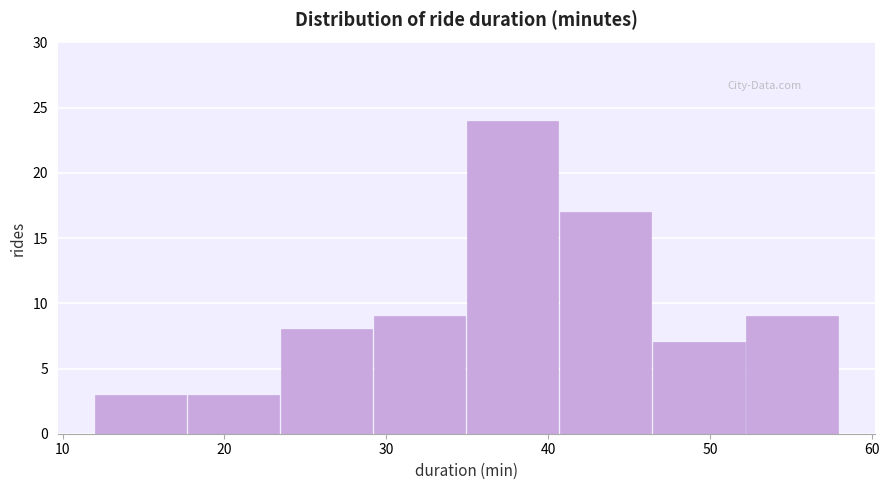

Reading left to right, list every bar in this chart as the range it spans on the x-axis followed by its height. Neither the bar edges nor the heights are printed on the chart, so give them approximately, as read against the axes.

12 to 18: 3
18 to 24: 3
24 to 29: 8
29 to 35: 9
35 to 41: 24
41 to 47: 17
47 to 52: 7
52 to 58: 9